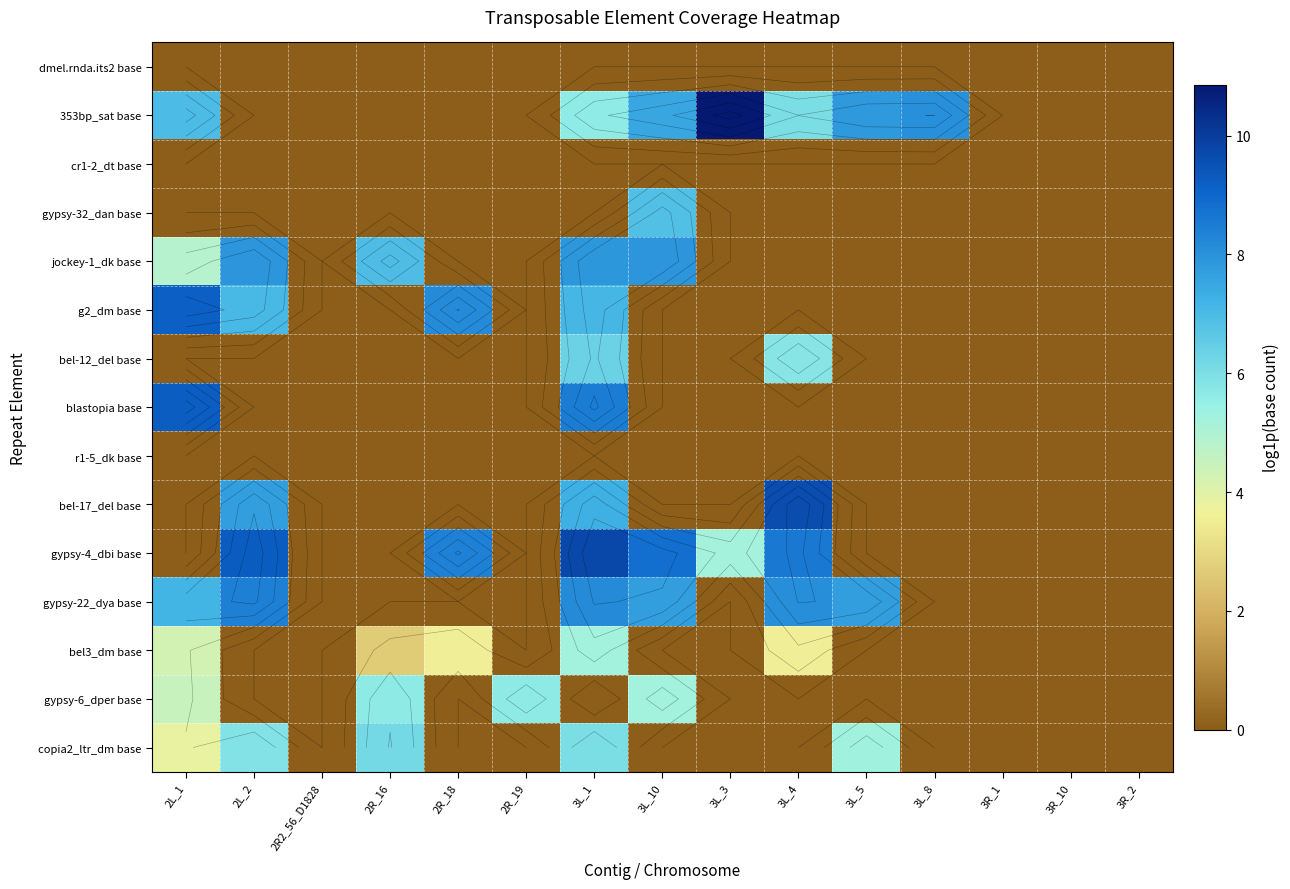

Is it true that g2_dm base equals 0.0 at 3L_5?

True